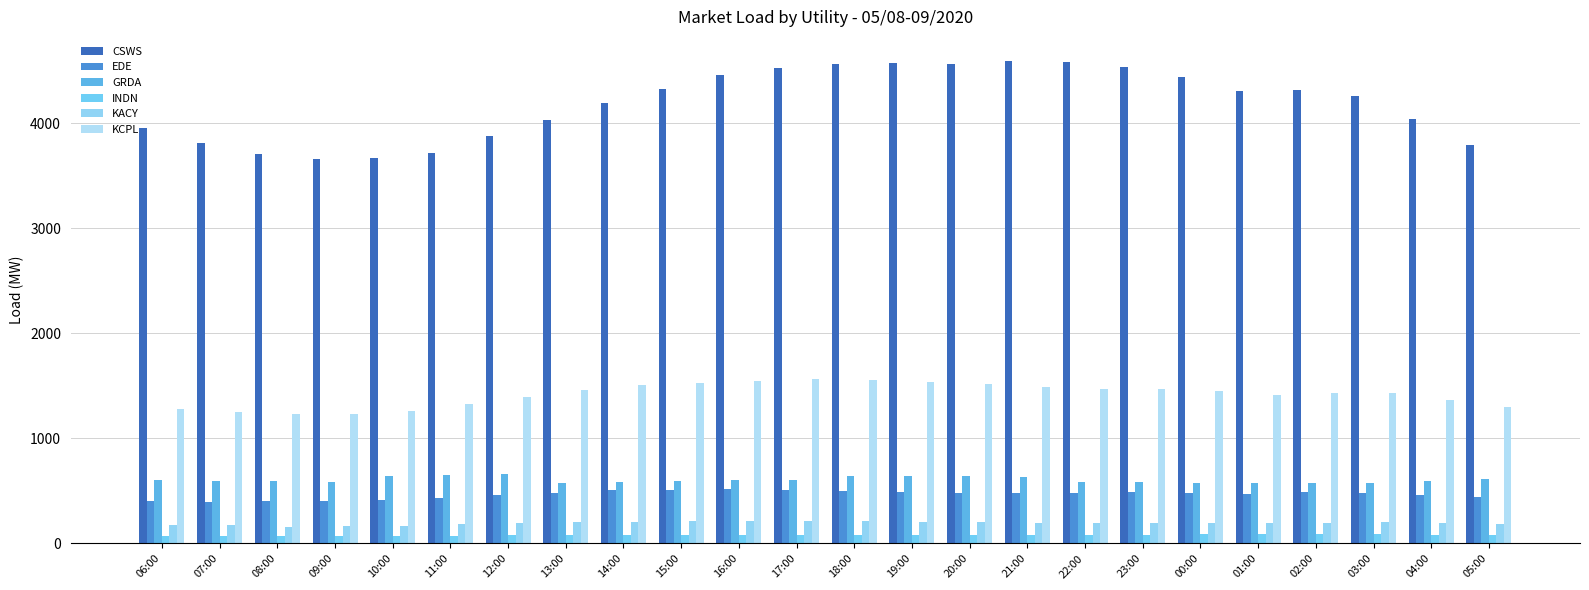

List the series in order of their peak value, highest first.

CSWS, KCPL, GRDA, EDE, KACY, INDN